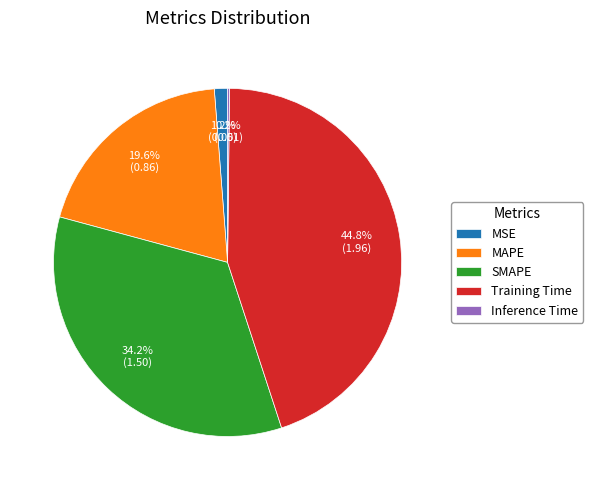

Which category has the biggest portion of the pie?

Training Time